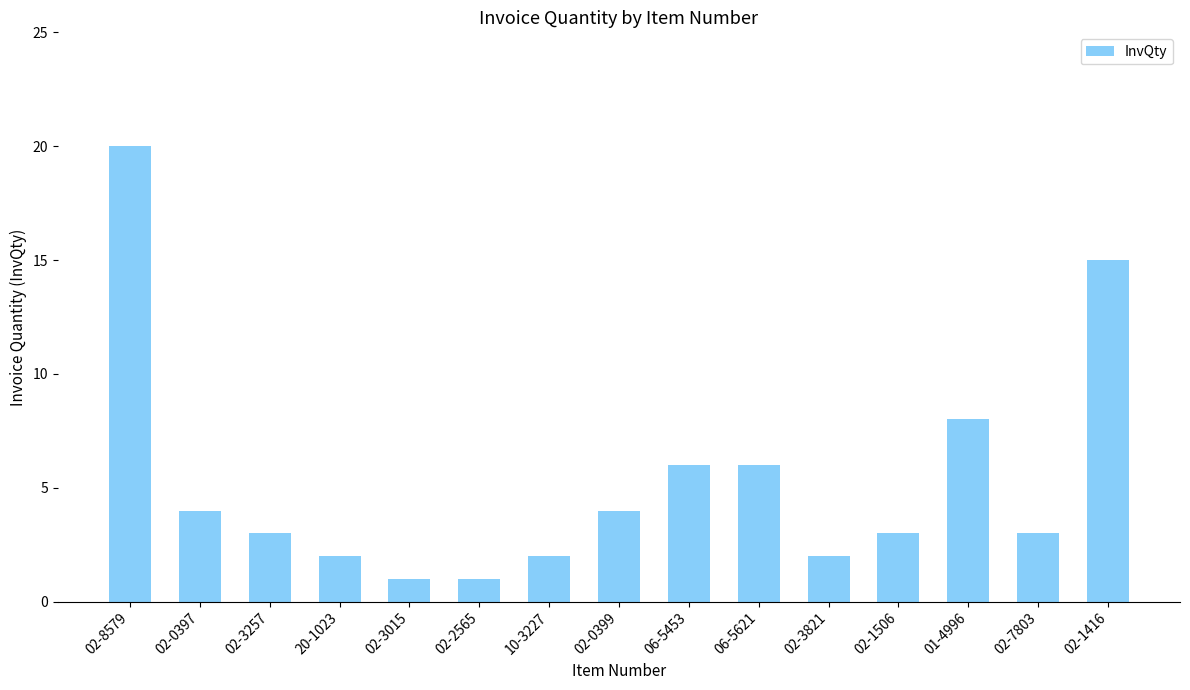

What is the sum of the values at 02-3821 and 02-1506?

5